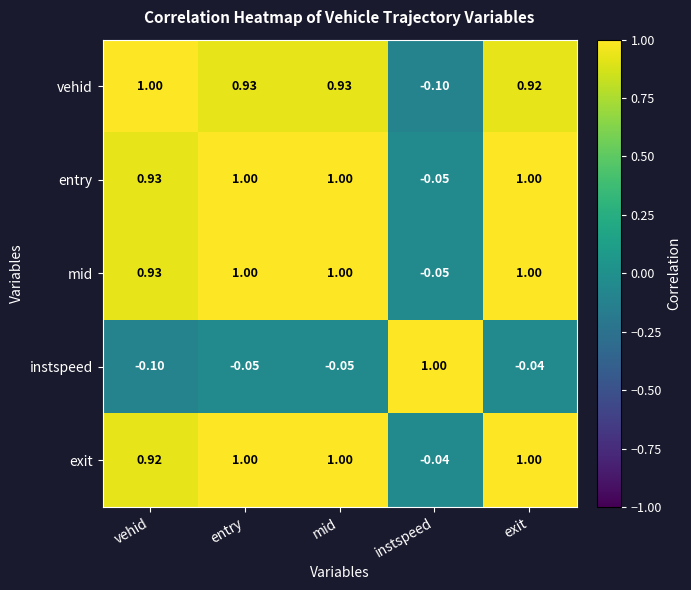

Which category has the highest value in the instspeed series?

instspeed